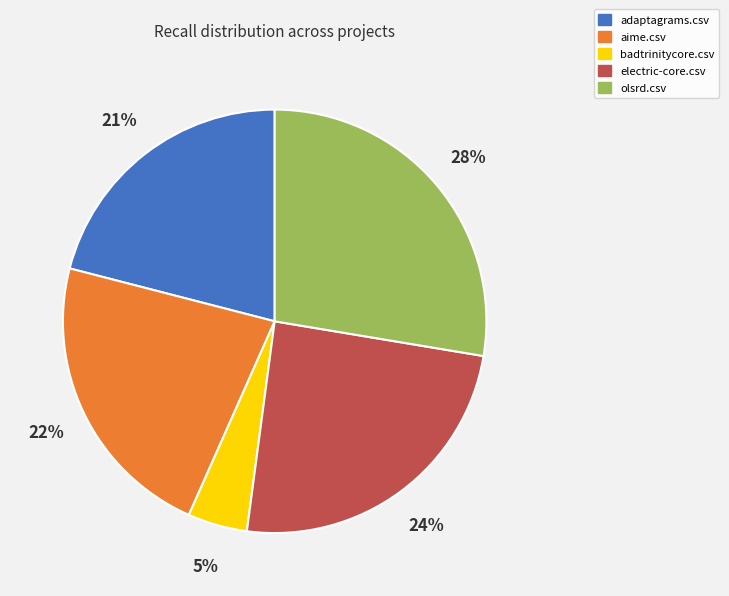

Which slice is the smallest?

badtrinitycore.csv